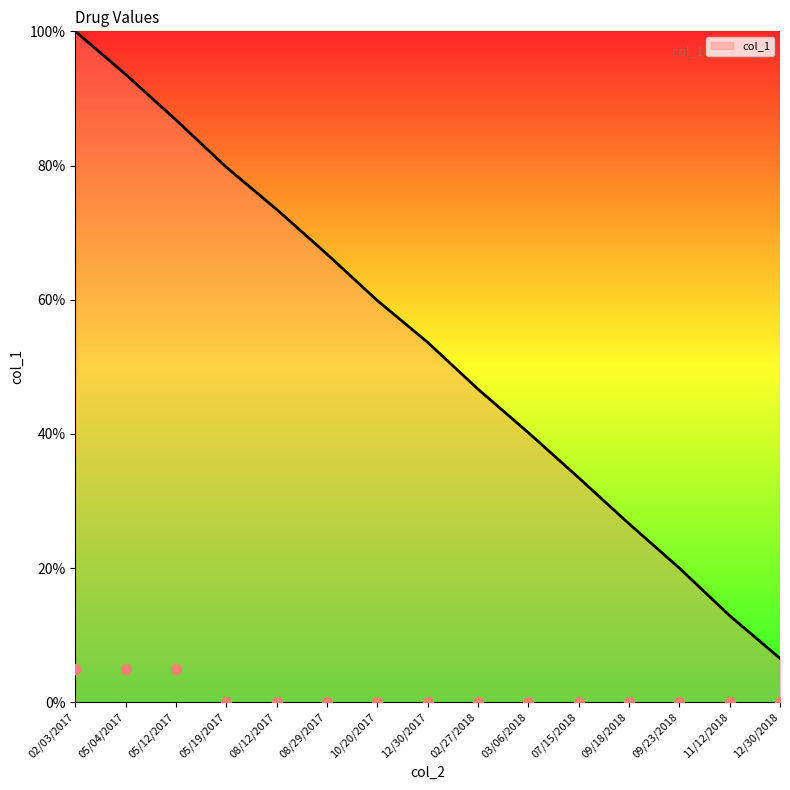

The col_1 series shows 23.9 at 03/06/2018. True or false?

False